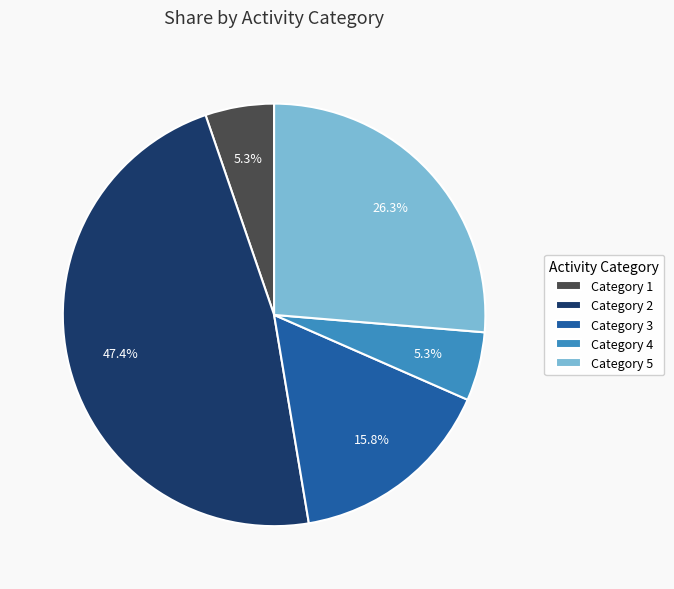

Which has a higher value, Category 3 or Category 1?

Category 3